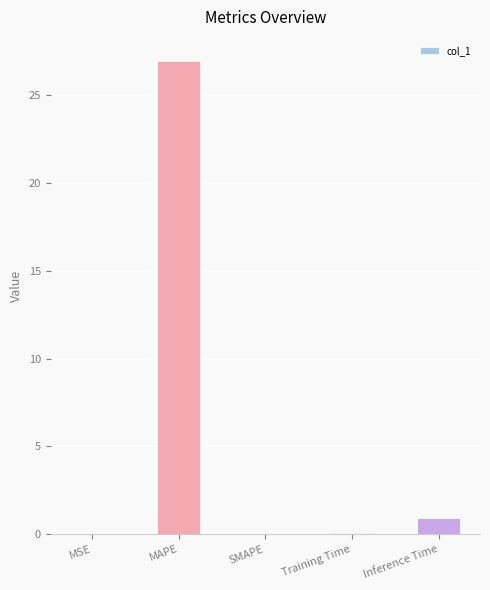

What is the change in value from MAPE to SMAPE?

-27.0